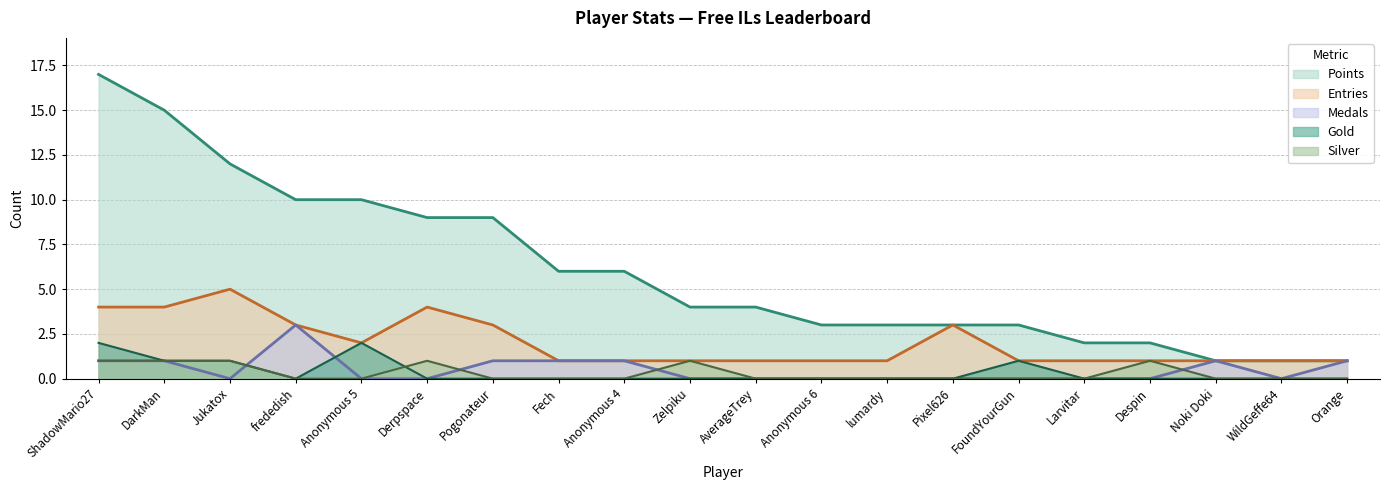

True or false: Points has more than 1 interior local peaks.

False